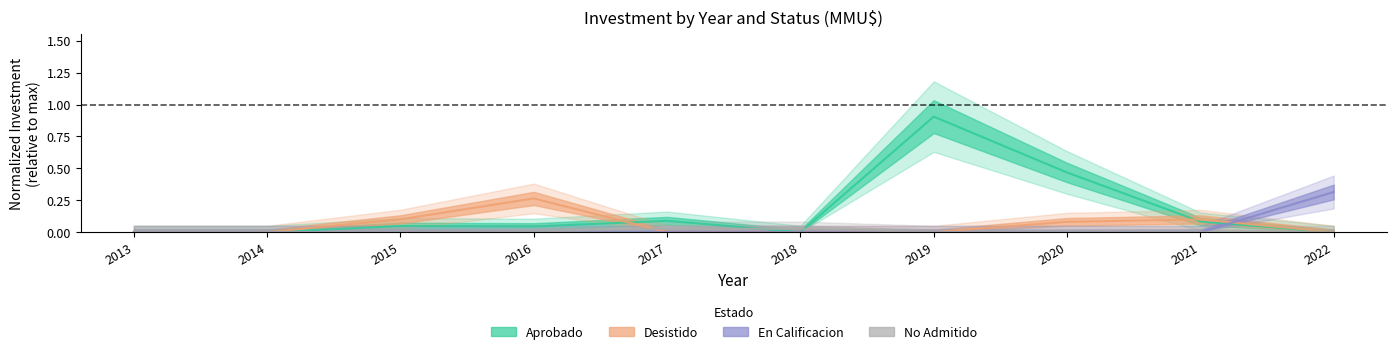

How many data points does each series have?

10